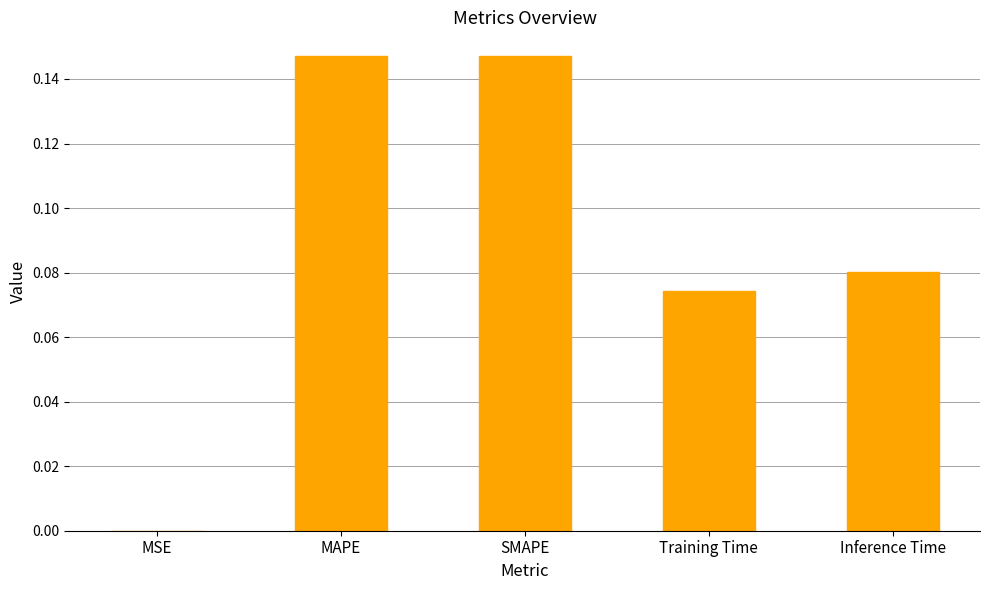

How many data points does each series have?

5